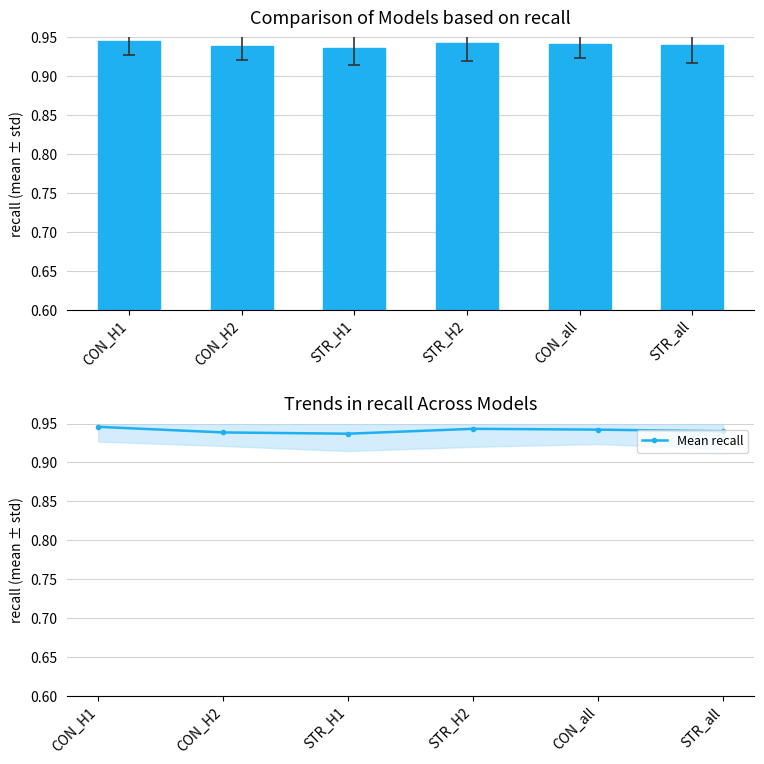

What is the minimum value for recall?

0.9